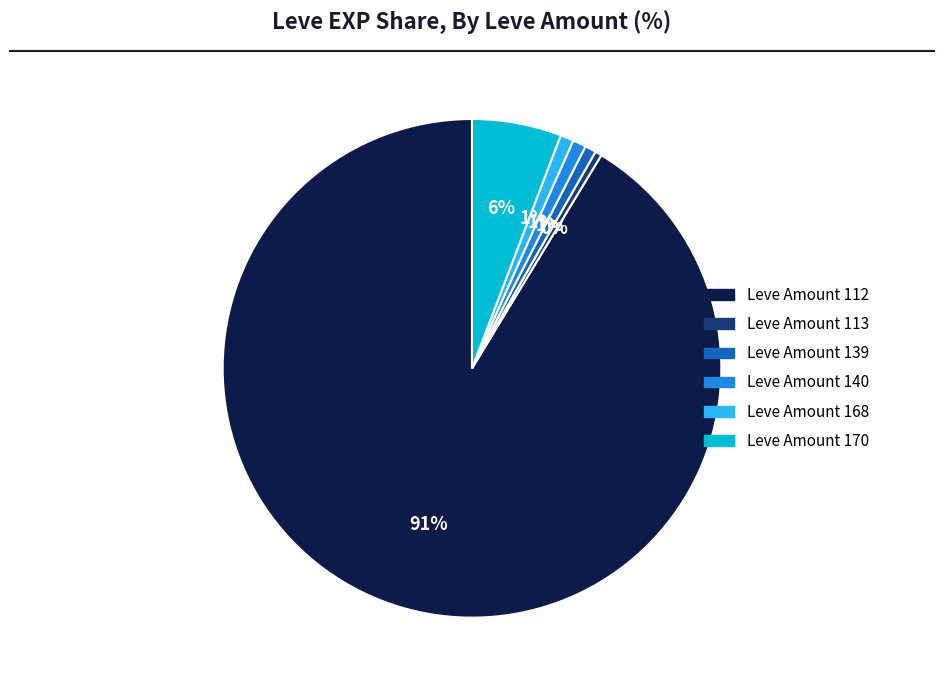

Which slice is the largest?

Leve Amount 112